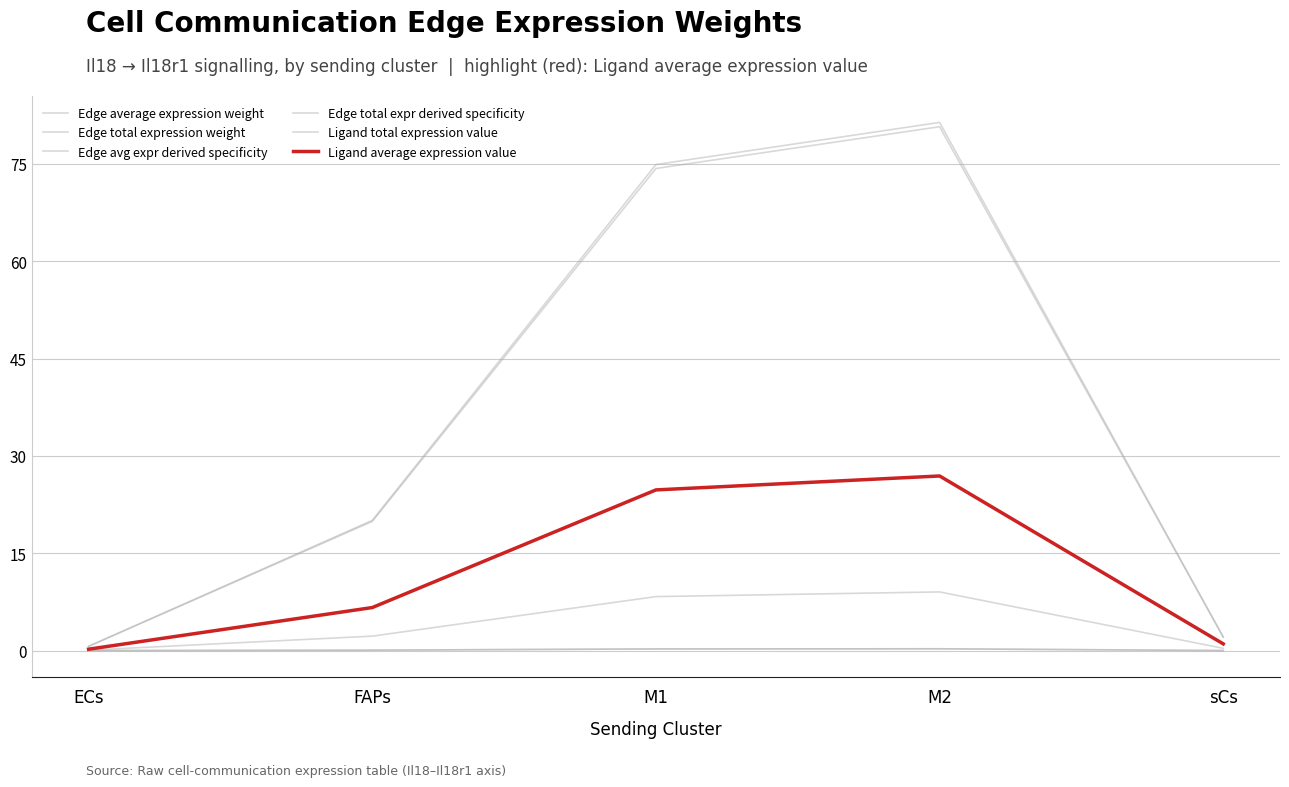

Reading left to right, list all the values displayed in this chart.

Edge average expression weight: 0.1	2.2	8.3	9.0	0.3
Edge total expression weight: 0.7	20.1	74.9	81.4	2.1
Edge avg expr derived specificity: 0.0	0.1	0.3	0.3	0.0
Edge total expr derived specificity: 0.0	0.1	0.3	0.3	0.0
Ligand total expression value: 0.7	19.9	74.3	80.7	2.1
Ligand average expression value: 0.2	6.6	24.8	26.9	1.0